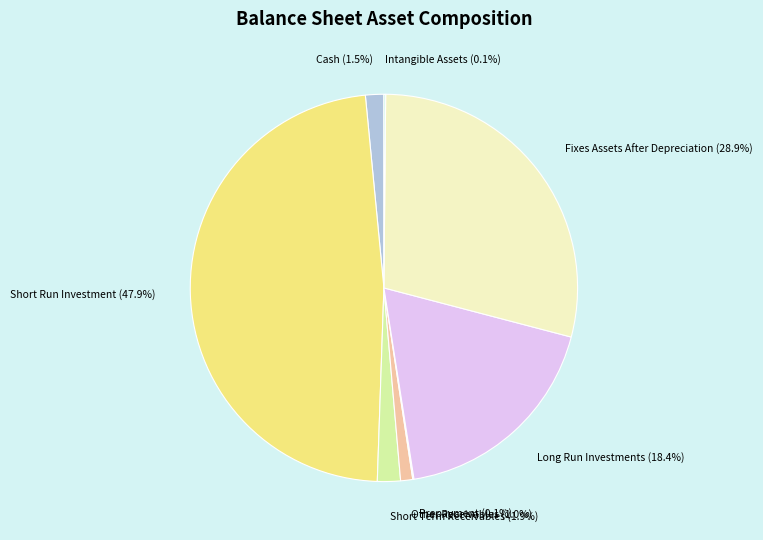

Count the number of slices in the pie.

8